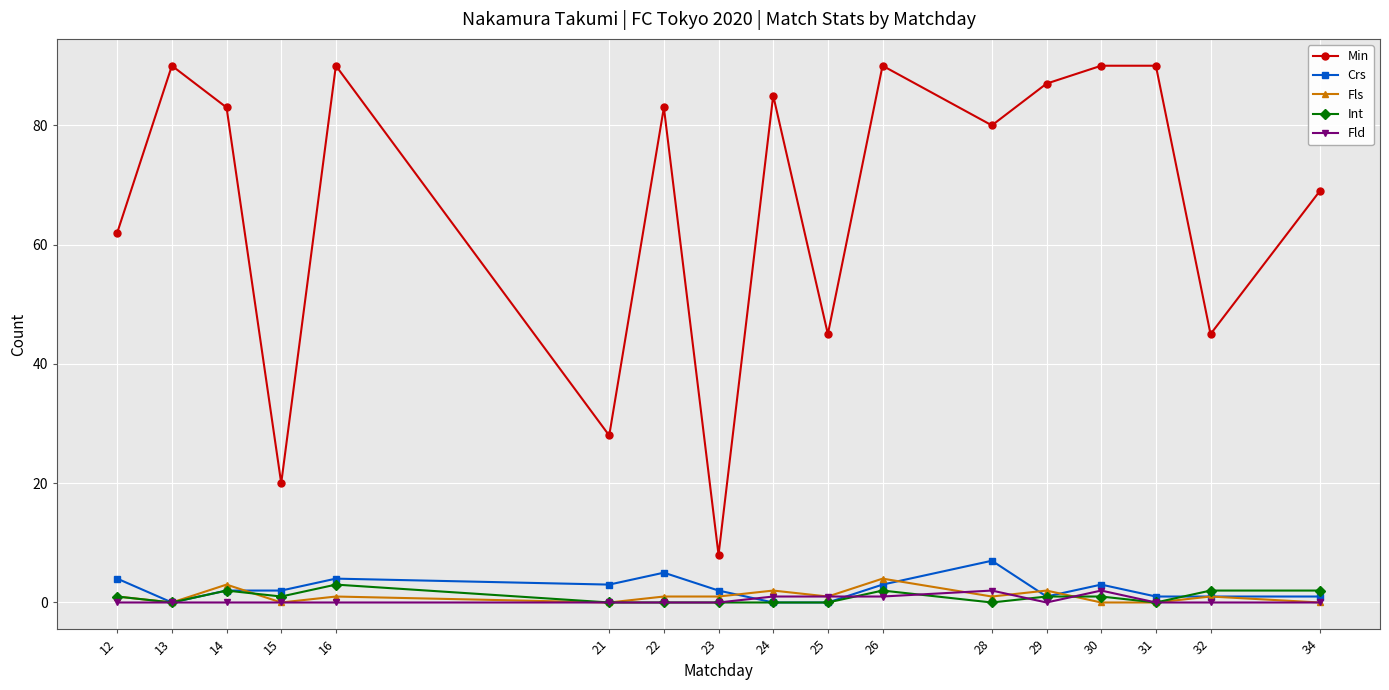

Between 23 and 31, which series saw the biggest shift?

Min